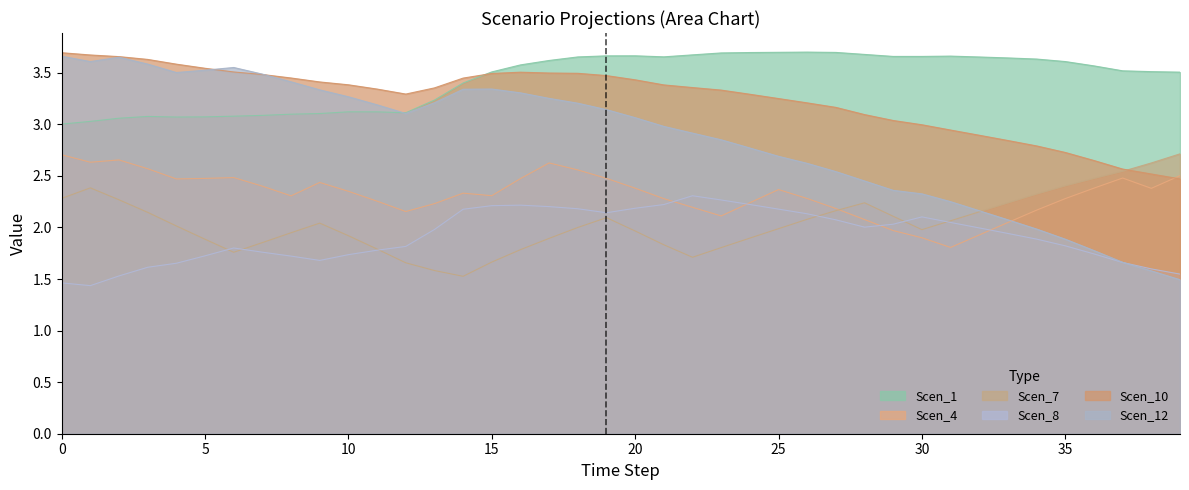

What is the value of the Scen_4 point at the 23rd from the left?

2.2